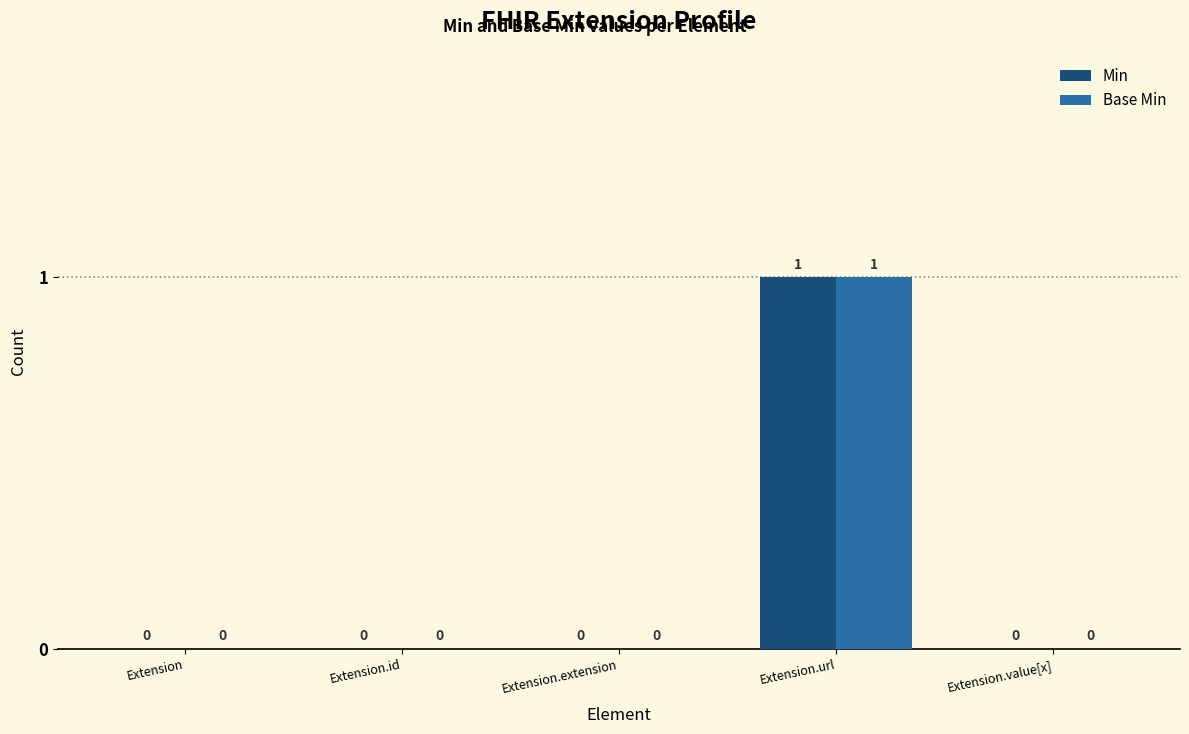

Reading right to left, extract all data points from this chart.

Min: 0	1	0	0	0
Base Min: 0	1	0	0	0